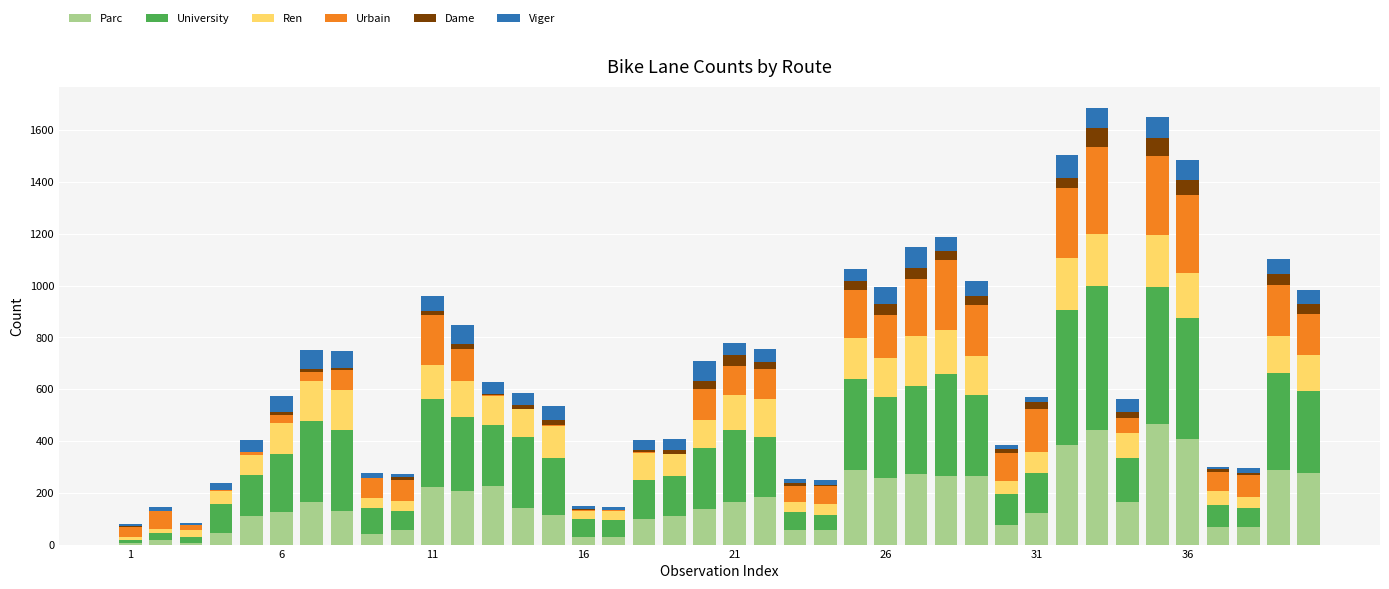

What is the sum of all Parc values?

6583